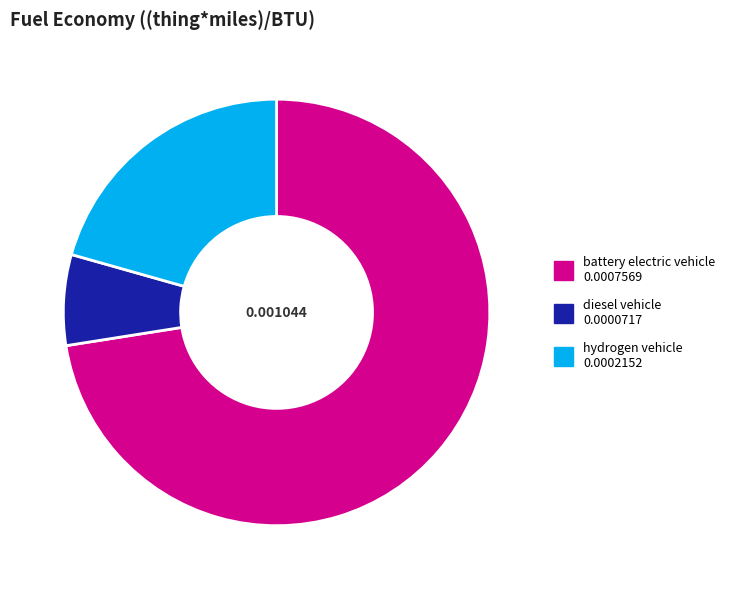

Rank the categories by value from lowest to highest.

diesel vehicle, hydrogen vehicle, battery electric vehicle